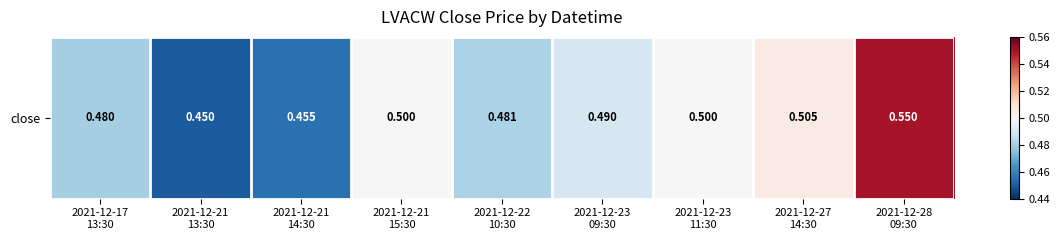

What is the change in value from 2021-12-21
15:30 to 2021-12-28
09:30?

+0.1